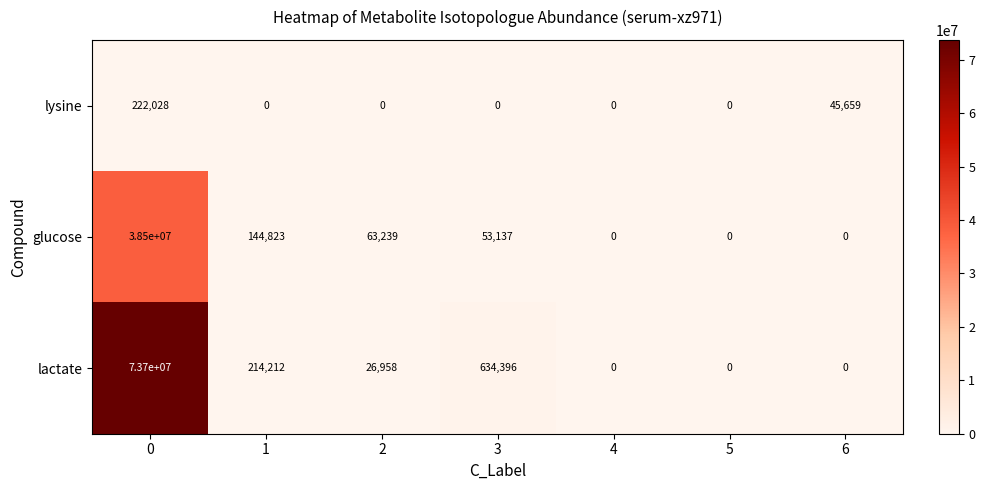

The lysine series shows 67398 at 3. True or false?

False